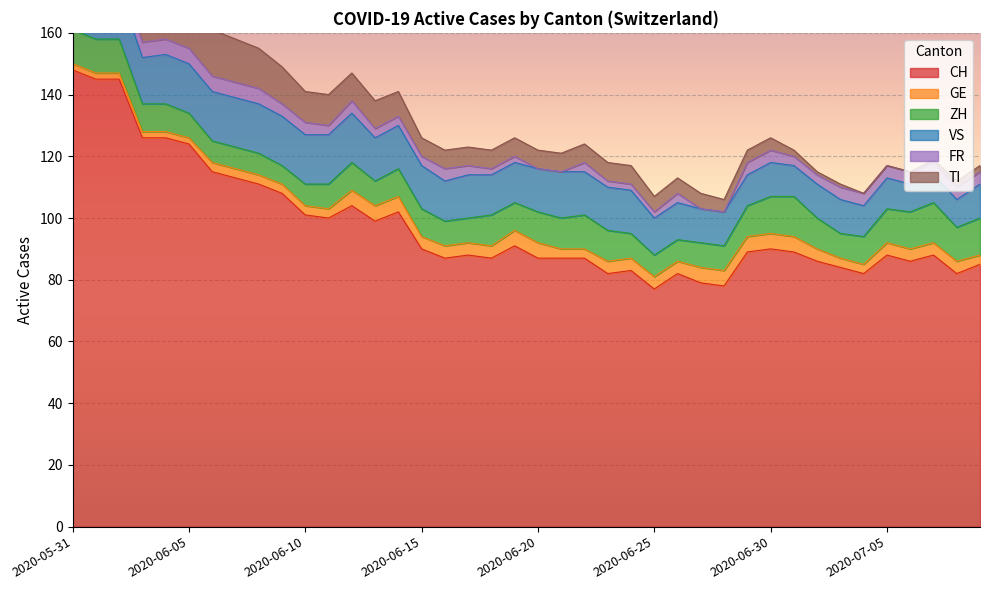

What is the difference between the highest and lowest values at 2020-06-19?

89